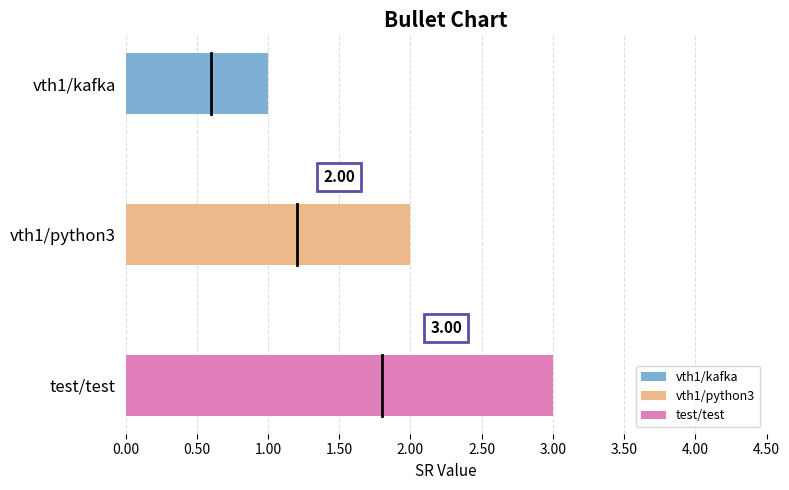

What is the change in value from vth1/kafka to vth1/python3?

+1